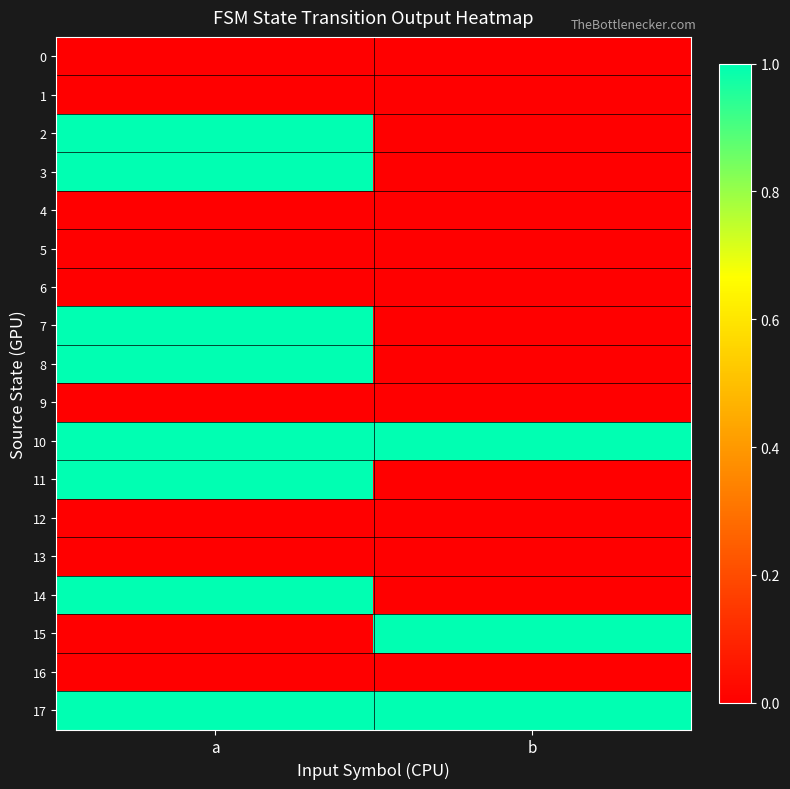

Which series changed the most between a and b?

2